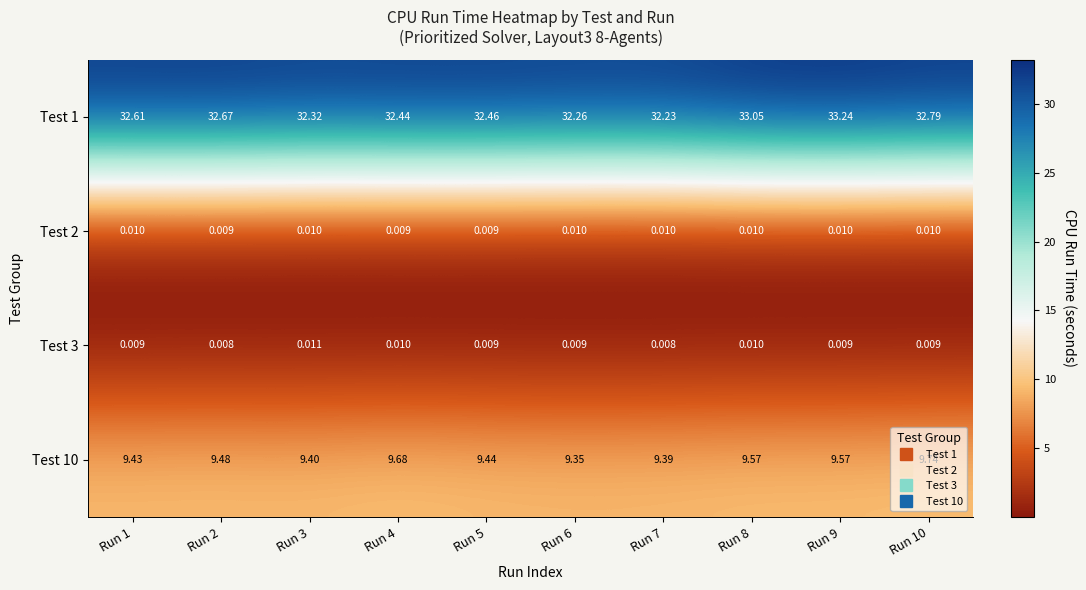

Is the value of Test 10 at Run 7 greater than the value of Test 3 at Run 1?

Yes